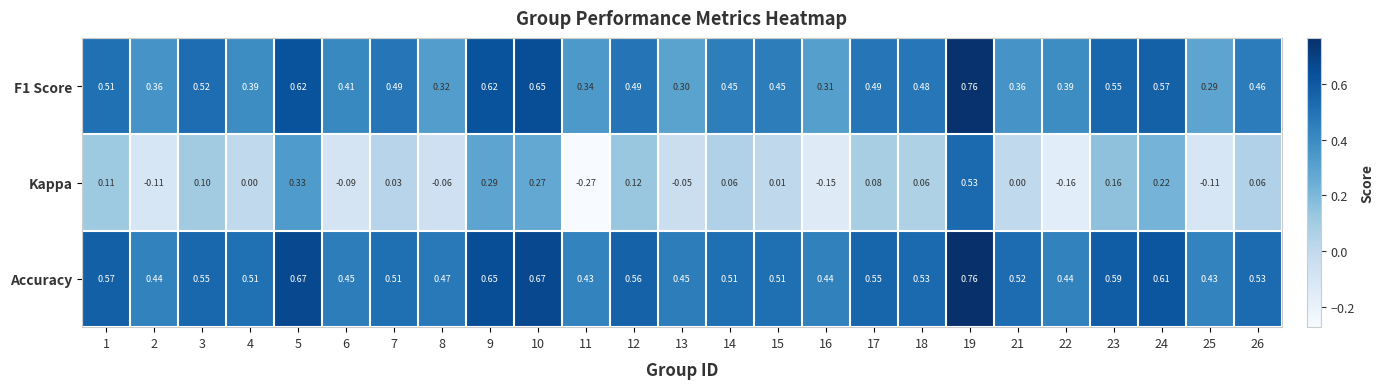

Which series has the widest spread of values?

Kappa